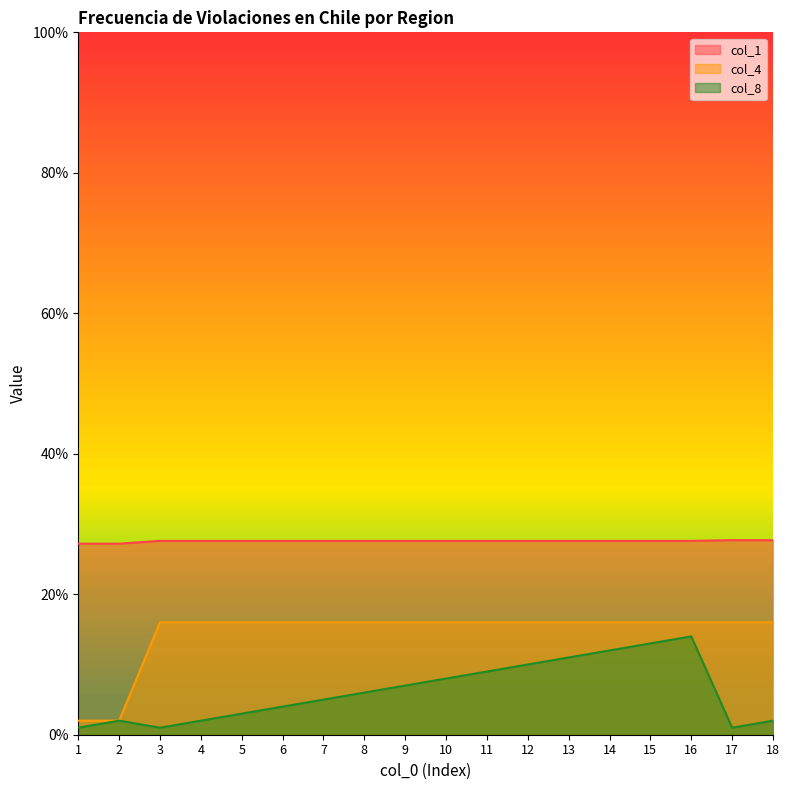

Where is col_1 nearest to the value 27?

1